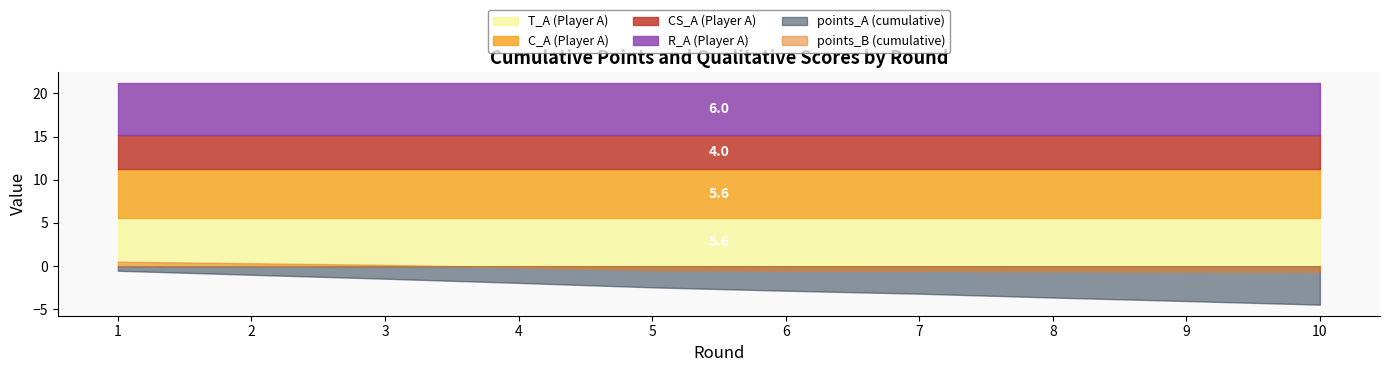

True or false: points_A and R_A cross at least once.

False